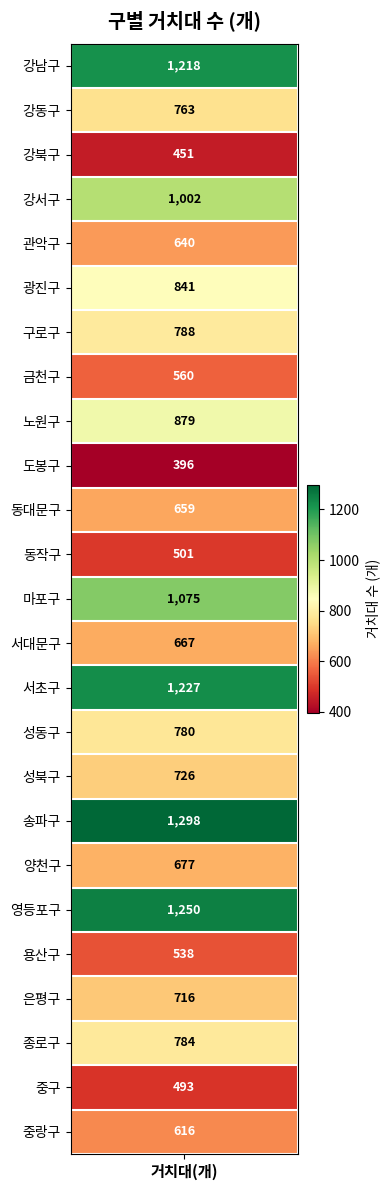

Reading left to right, what are all the values shown in this chart?

1218	763	451	1002	640	841	788	560	879	396	659	501	1075	667	1227	780	726	1298	677	1250	538	716	784	493	616